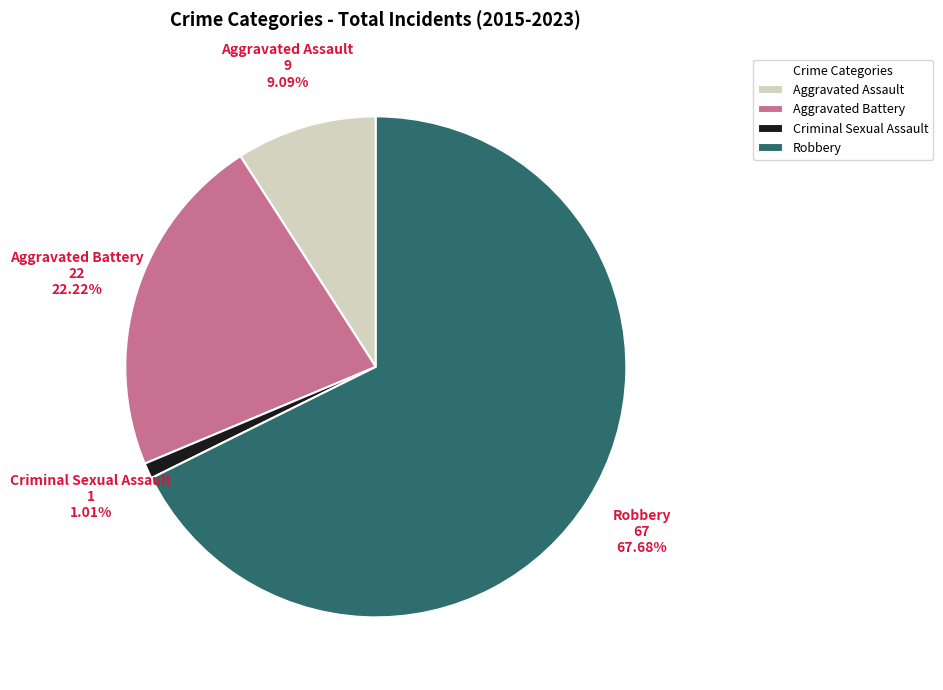

Does any single category account for the majority?

Yes